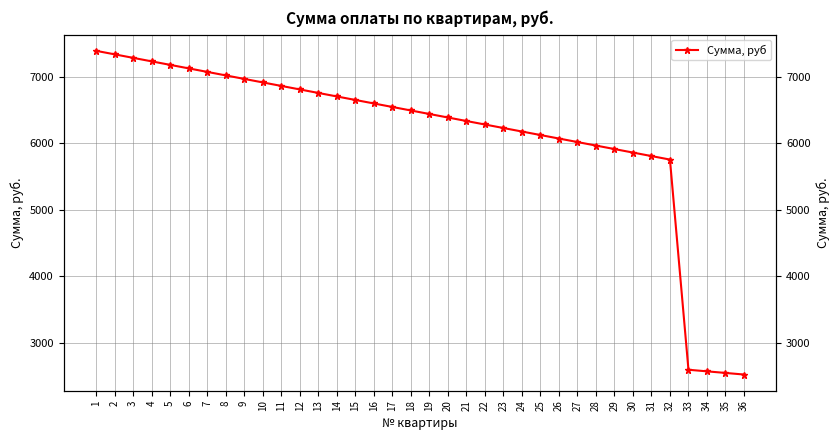

What is the value of the 25th point from the left?

6124.8